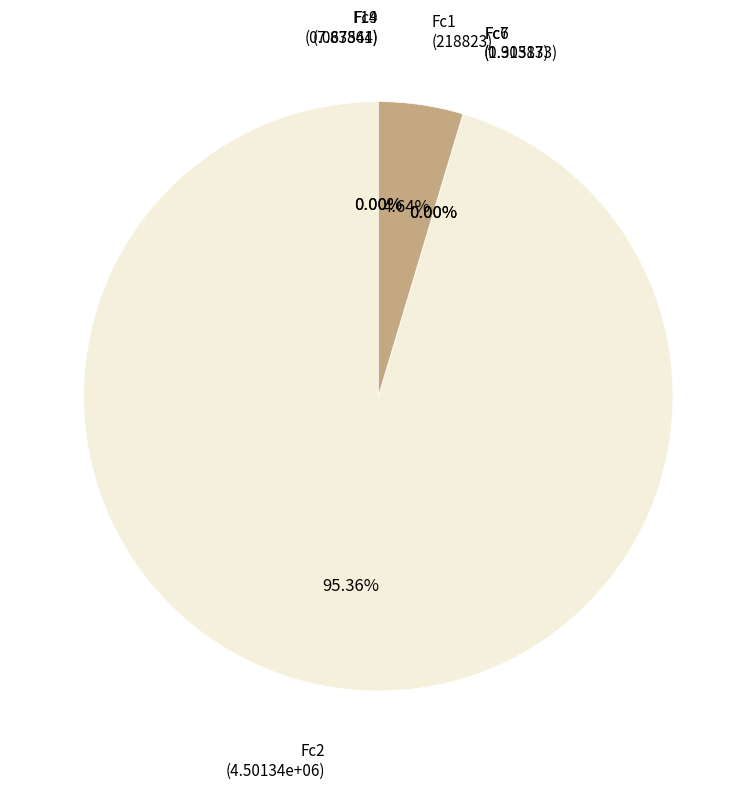

Does F14 account for over 50% of the chart?

No